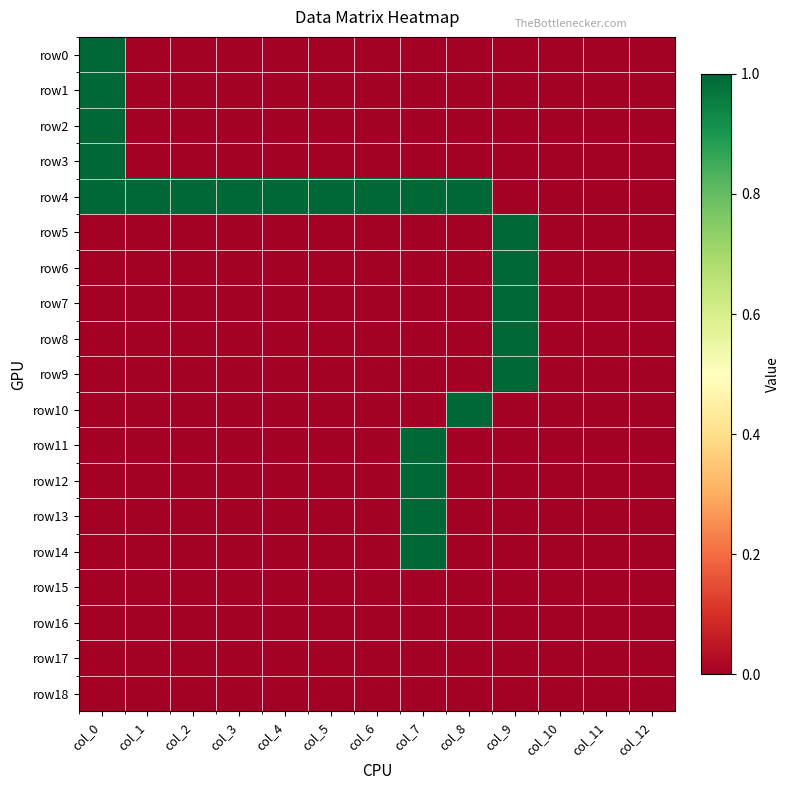

Which has a higher value, col_6 or col_4?

col_6